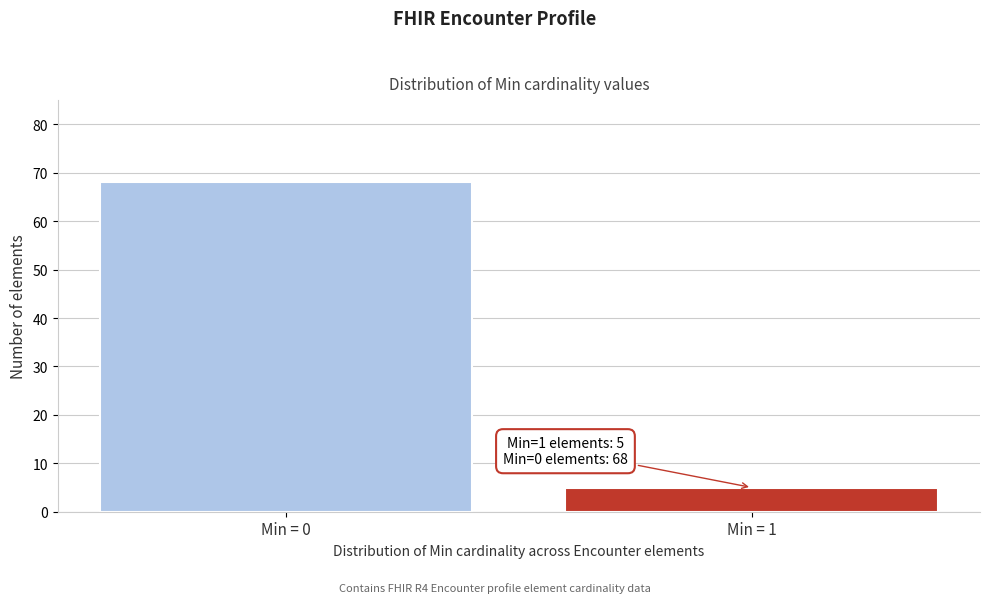

Reading left to right, what are all the values shown in this chart?

68	5